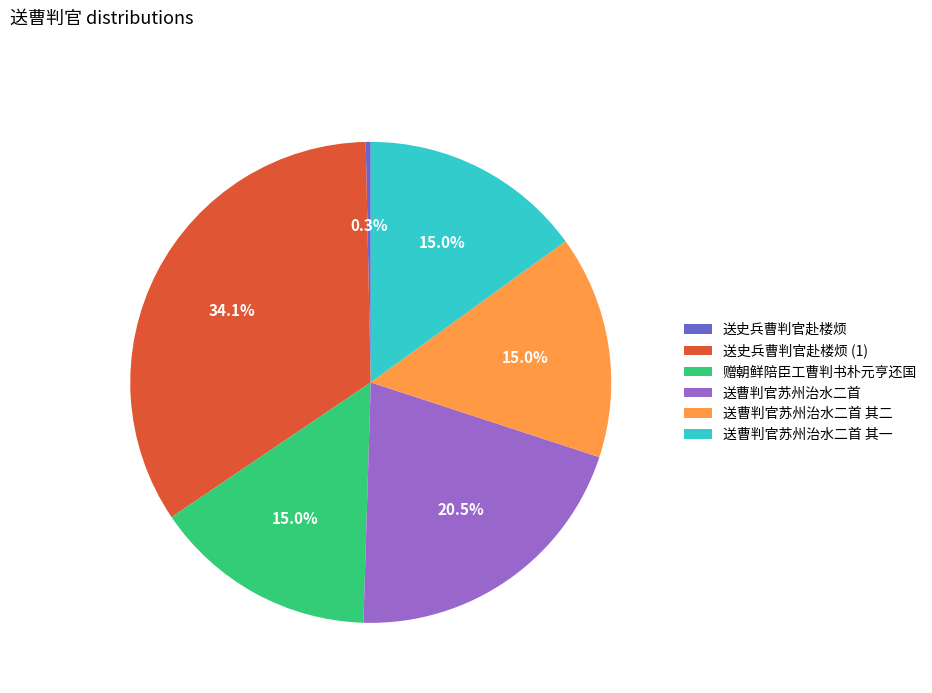

To the nearest percent, what portion does 送史兵曹判官赴楼烦 represent?

0%